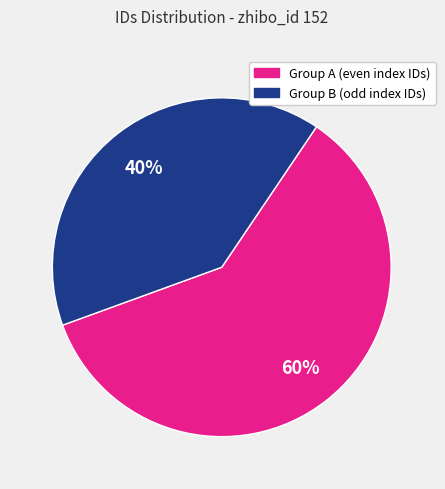

Is there a majority slice in this chart?

Yes